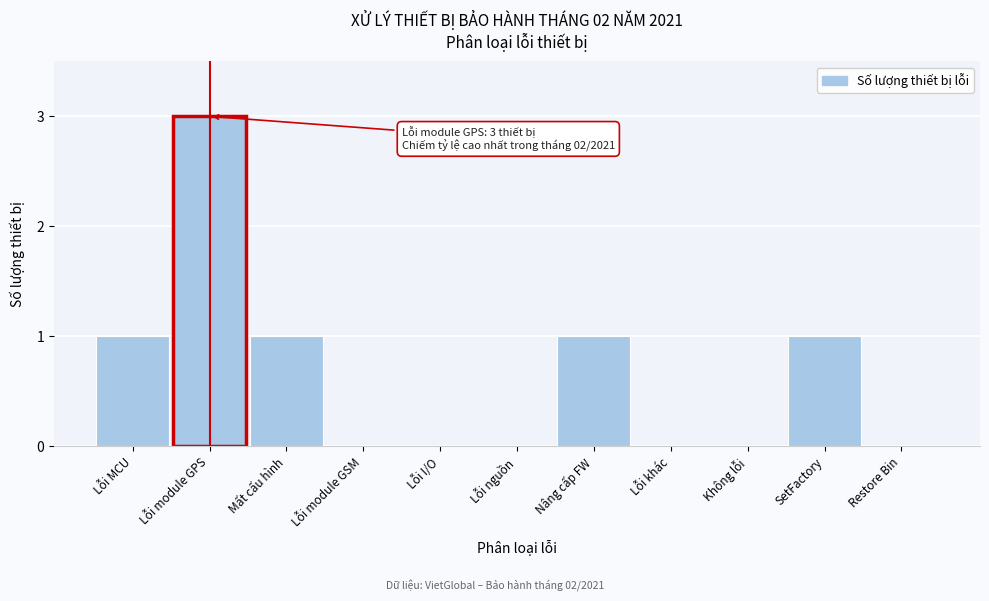

Reading right to left, transcribe all the data shown in this chart.

Restore Bin=0	SetFactory=1	Không lỗi=0	Lỗi khác=0	Nâng cấp FW=1	Lỗi nguồn=0	Lỗi I/O=0	Lỗi module GSM=0	Mất cấu hình=1	Lỗi module GPS=3	Lỗi MCU=1